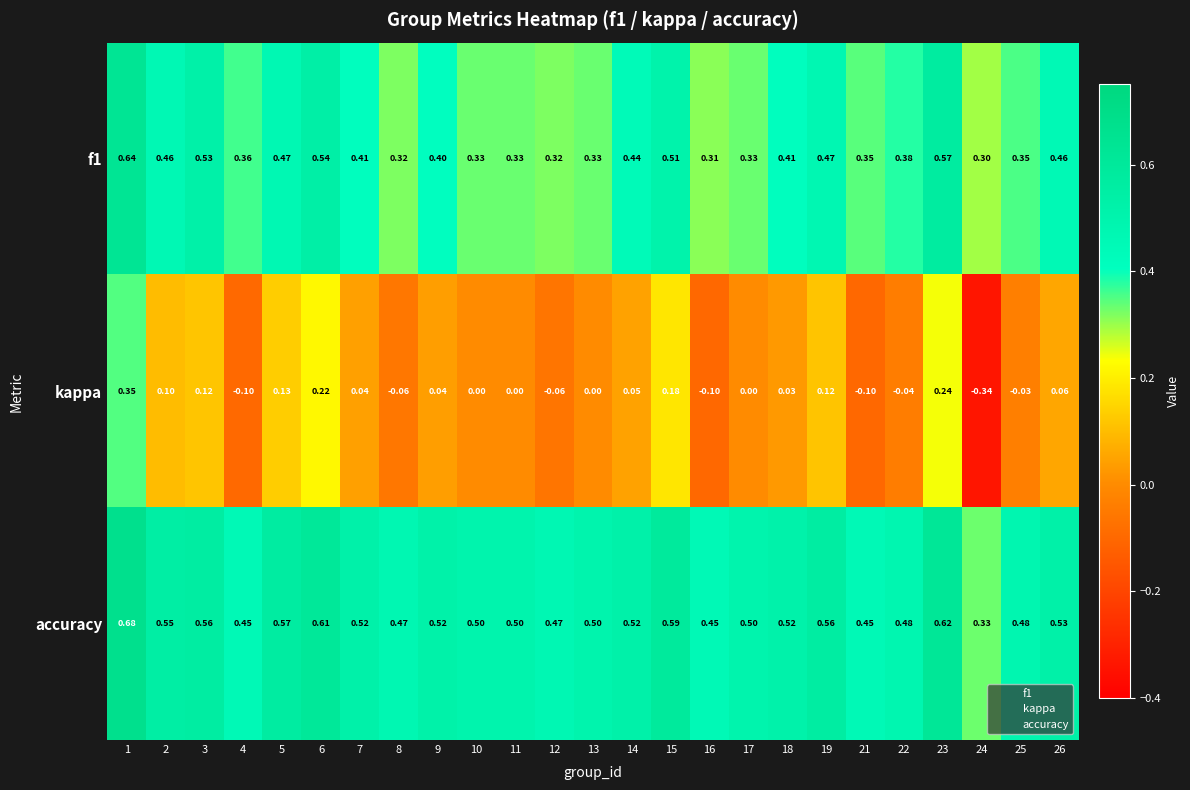

Which series has the largest total across all categories?

accuracy